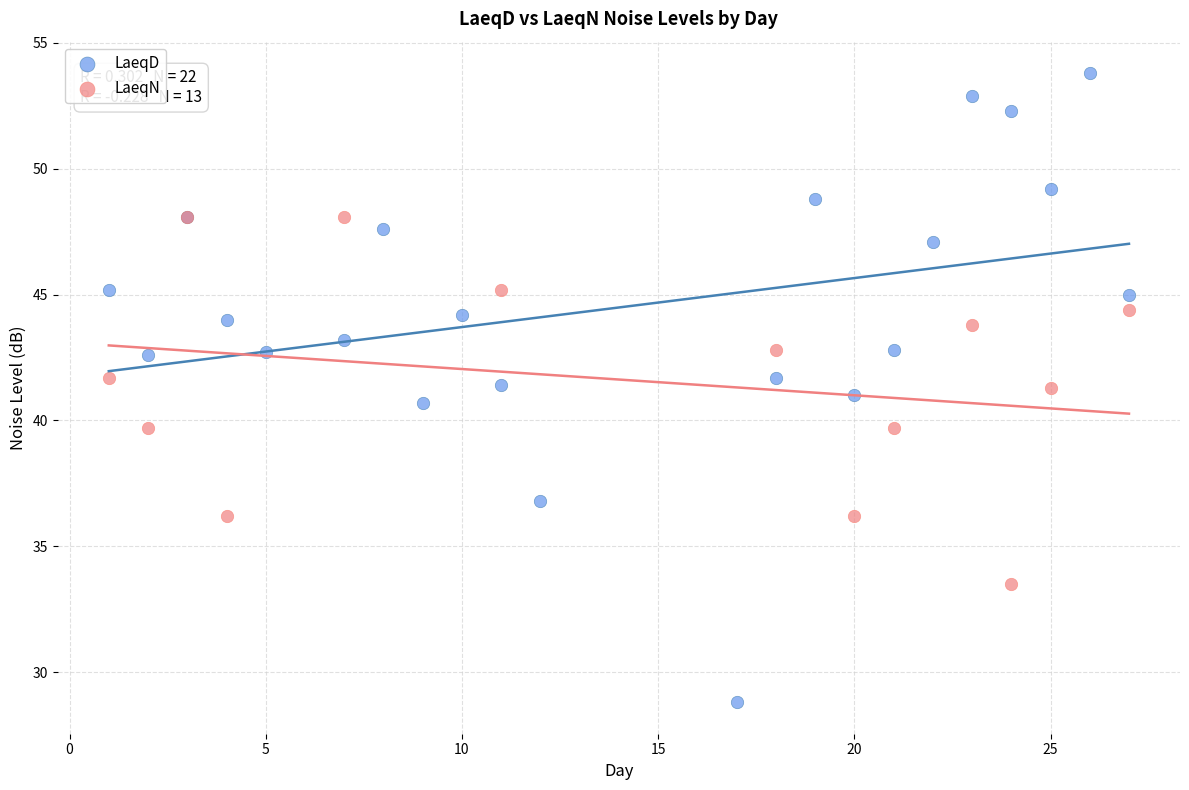

Which series reaches the minimum Y coordinate?

LaeqD